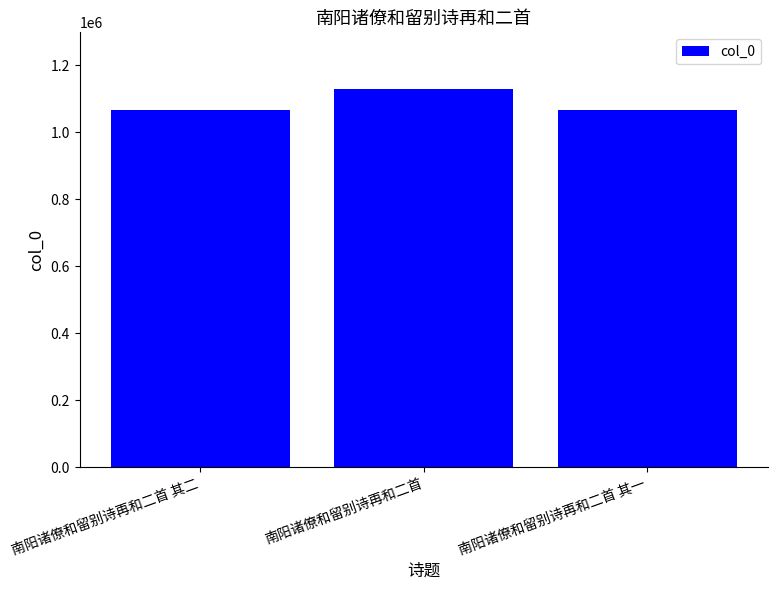

What is the maximum value shown in the chart?

1128524